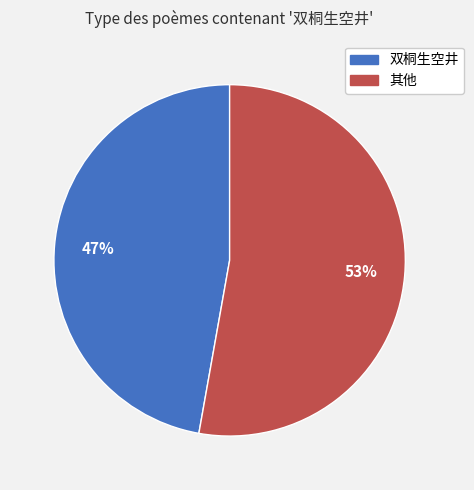

Does 双桐生空井 account for over 50% of the chart?

No